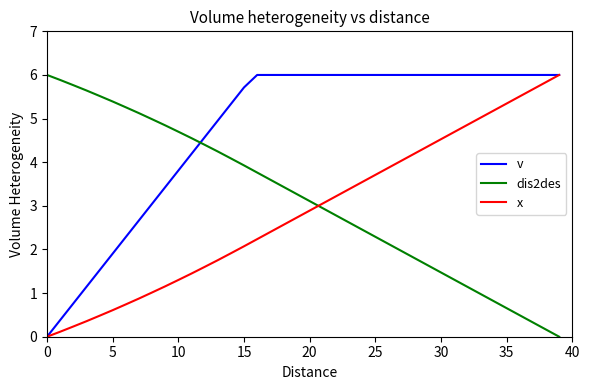

Which series has the largest total across all categories?

v